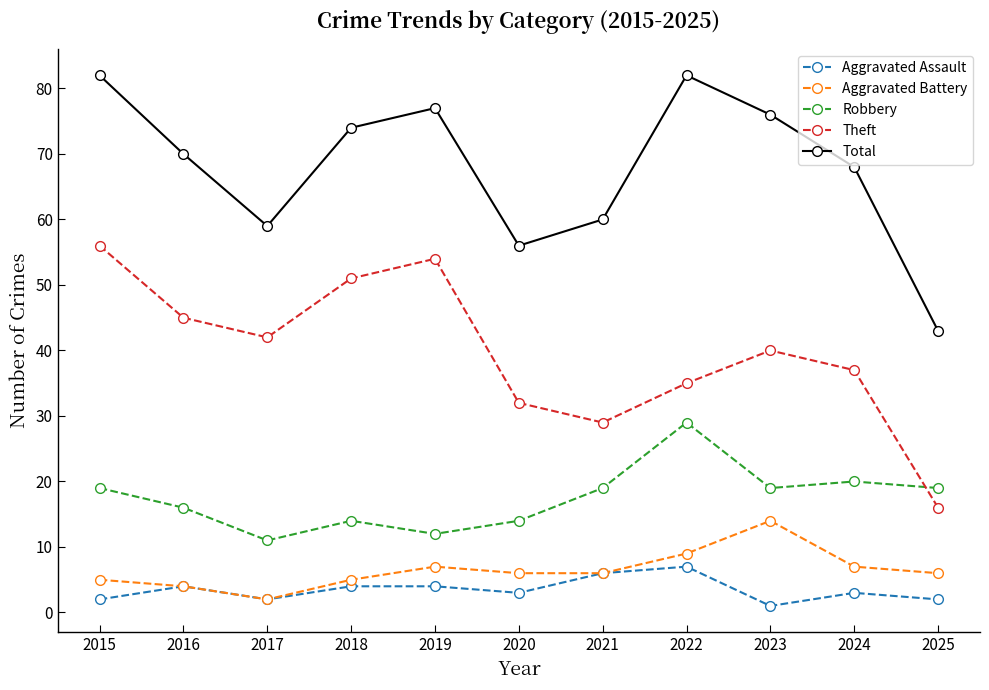

What is the minimum value for Aggravated Assault?

1